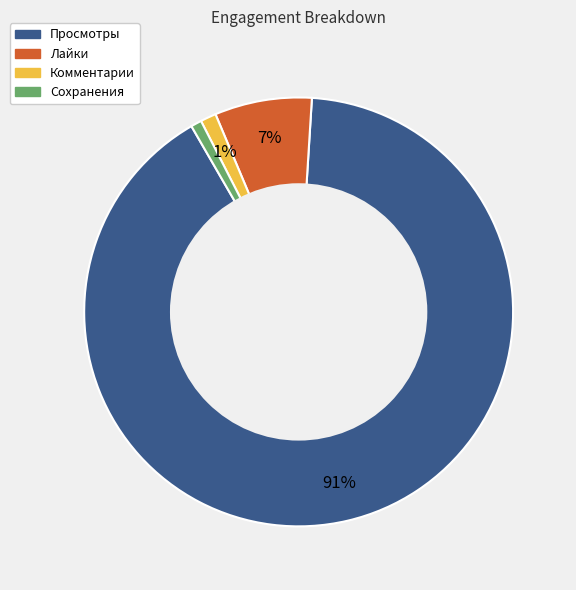

Do Комментарии and Сохранения together represent more than half of the pie?

No